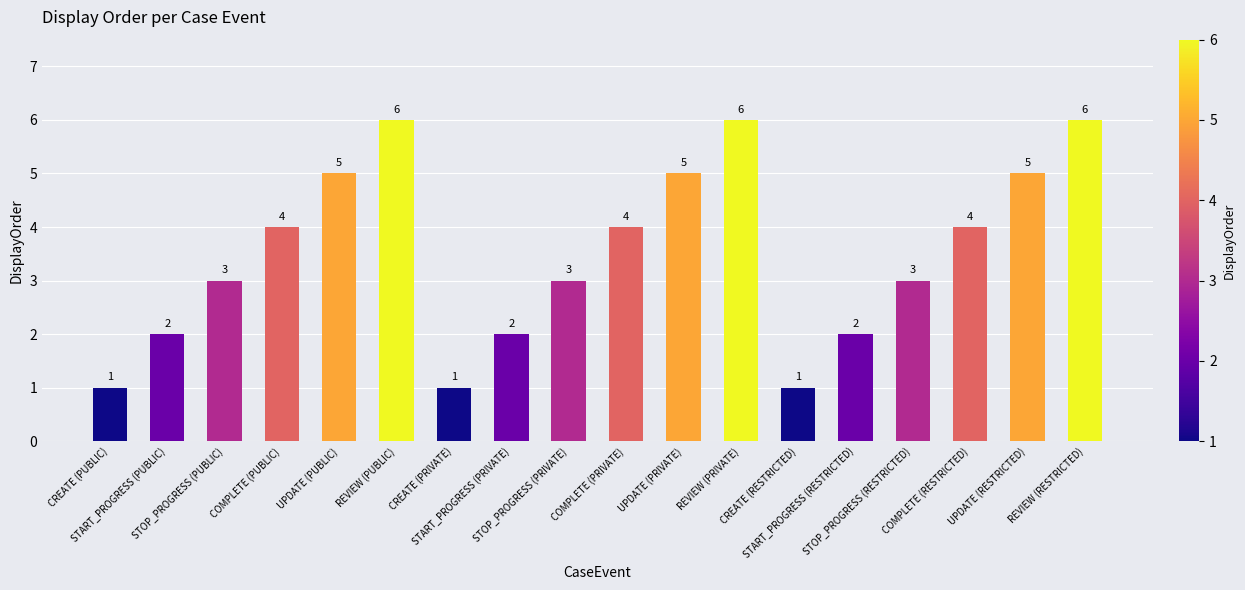

What is the maximum value shown in the chart?

6